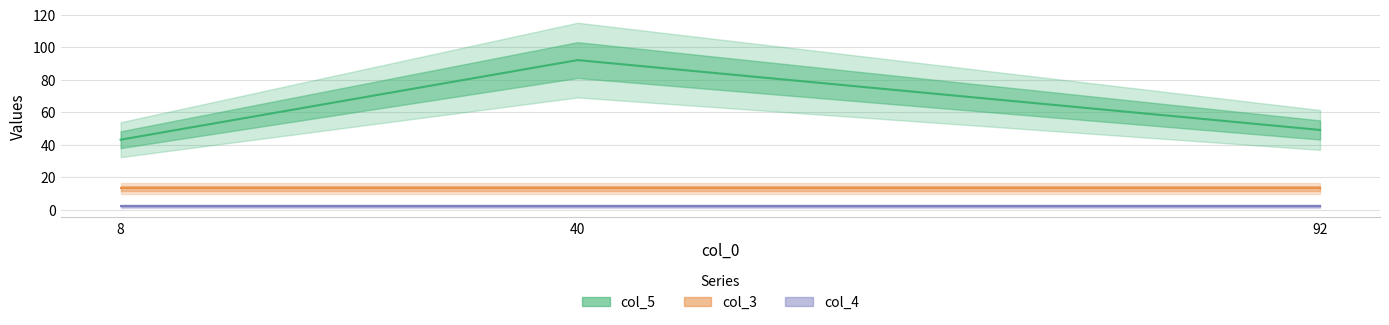

Does the chart display data point markers on the line(s)?

No